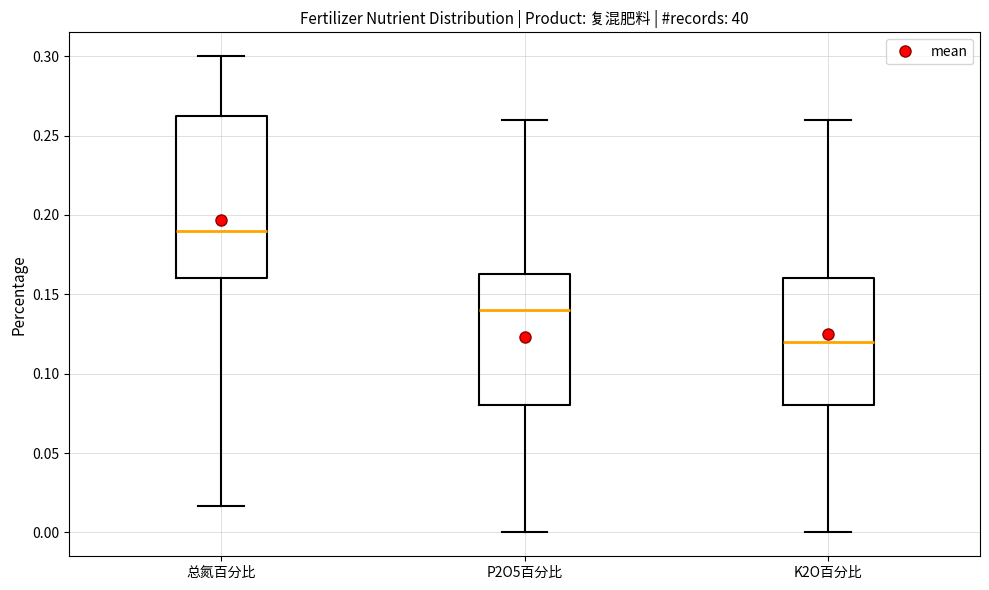

Which box's median line is the highest?

总氮百分比